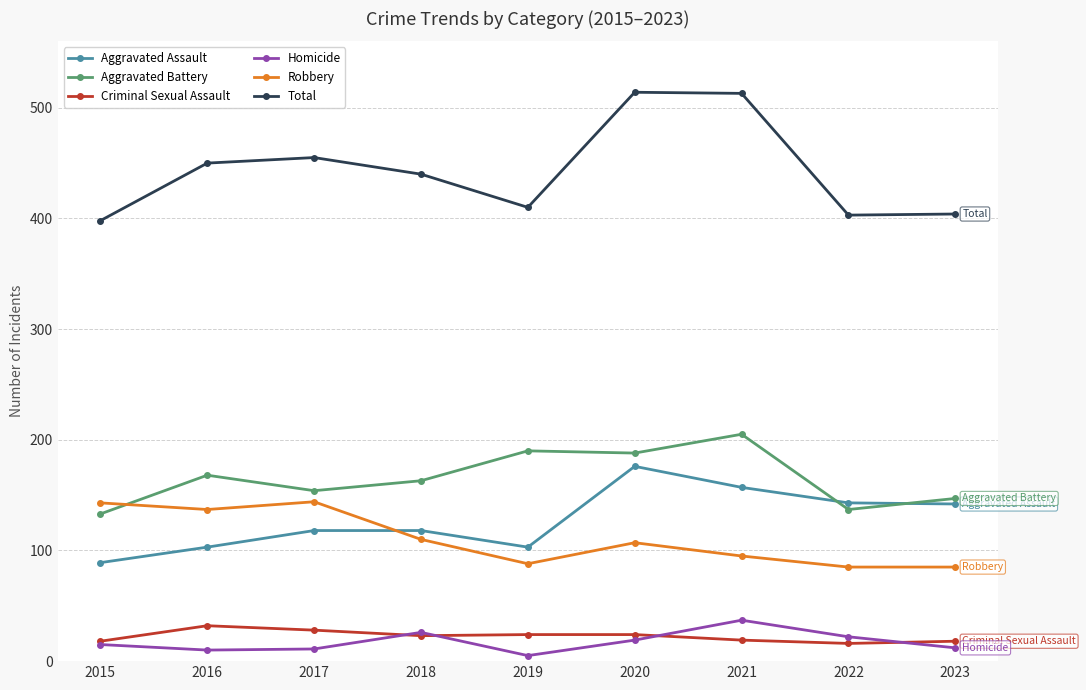

Which series has the largest range (max minus min)?

Total